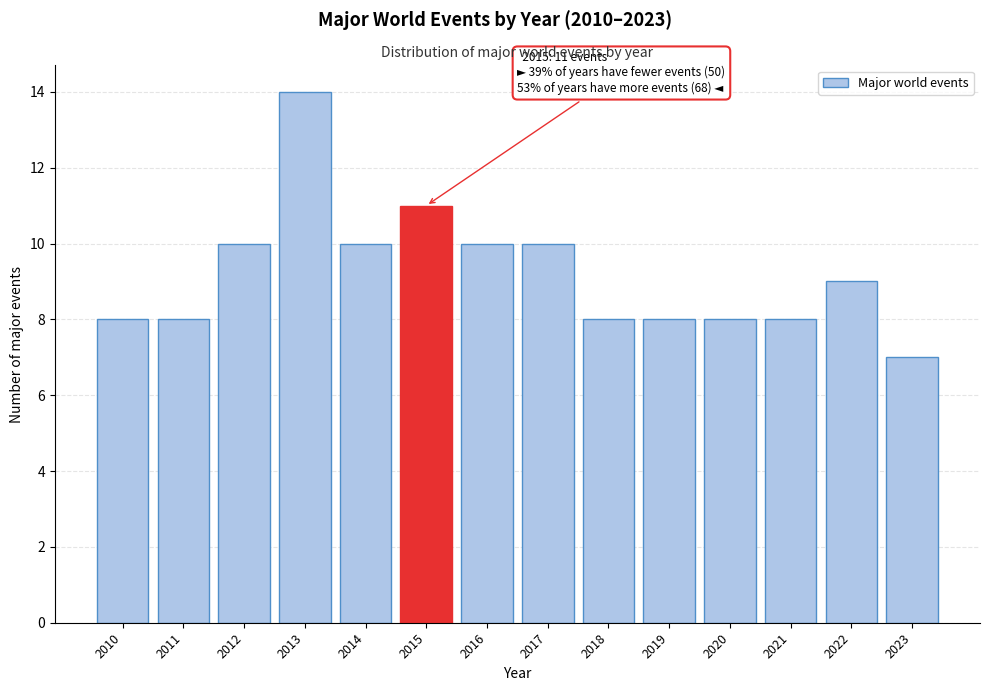

Reading left to right, what are all the values shown in this chart?

2010=8	2011=8	2012=10	2013=14	2014=10	2015=11	2016=10	2017=10	2018=8	2019=8	2020=8	2021=8	2022=9	2023=7